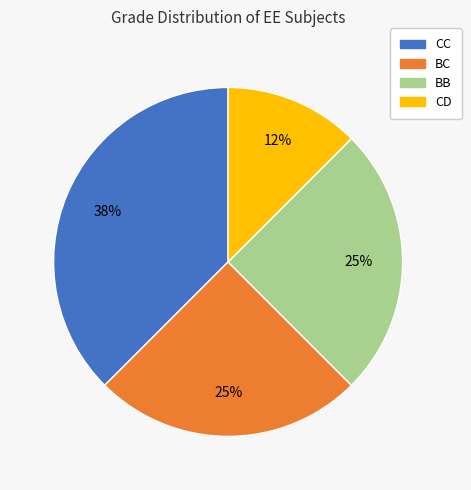

Between BC and CC, which is larger?

CC